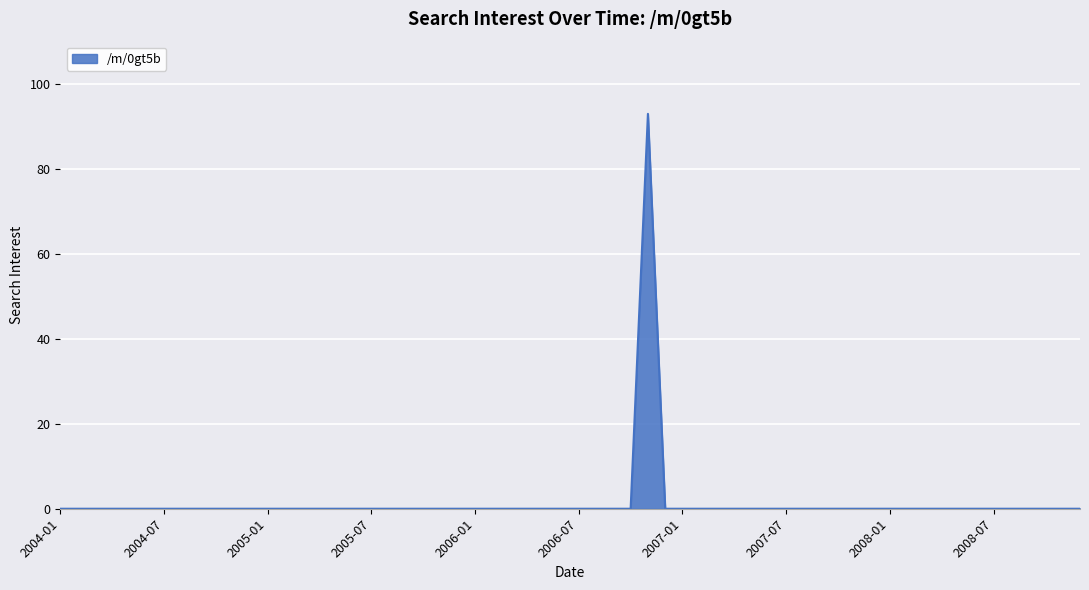

What is the maximum value shown in the chart?

93